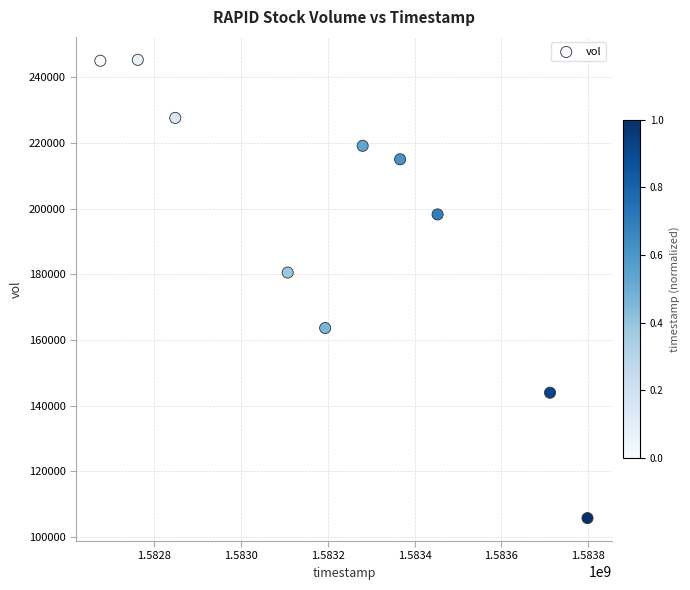

What is the average X value?

1583219520